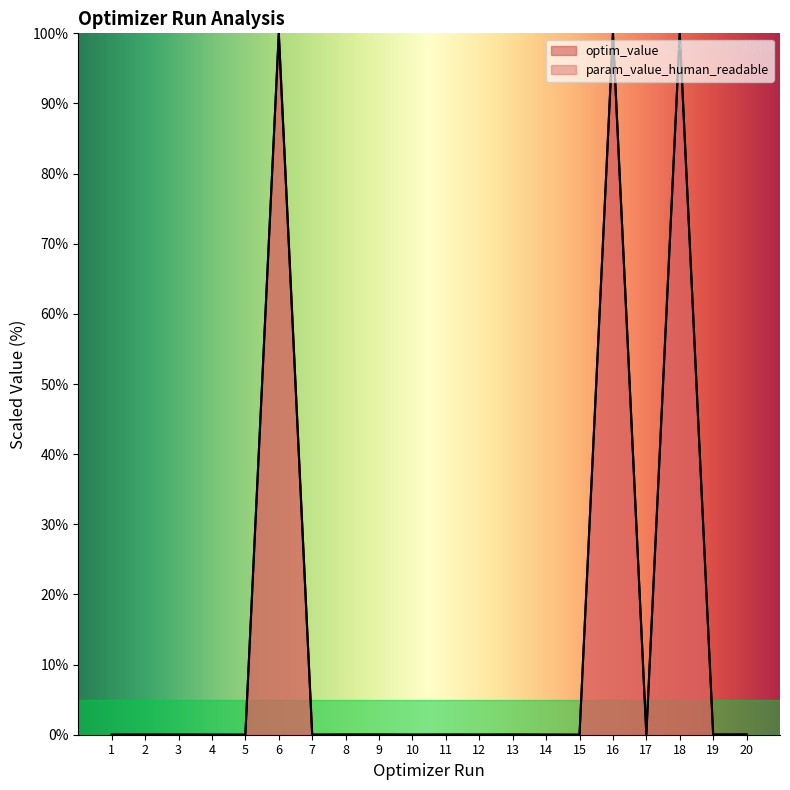

What is the sum of the param_value_human_readable_sr_gamma values at 1 and 19?

0.1